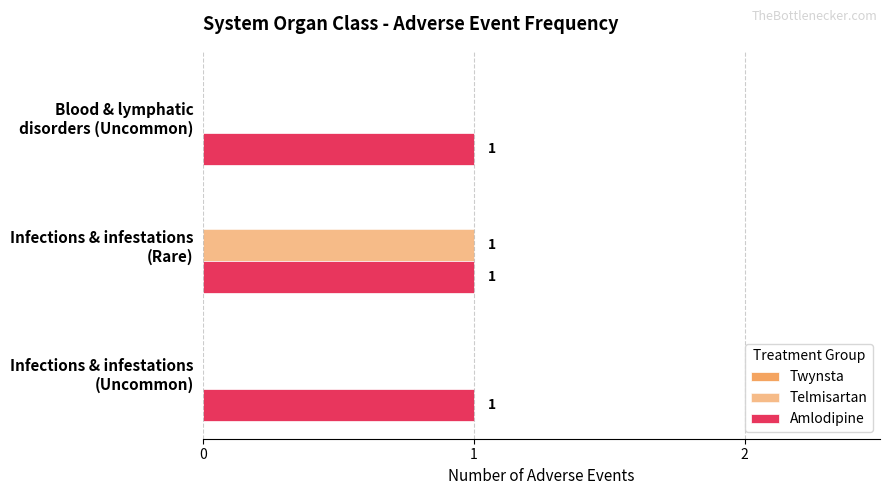

What is the sum of all Amlodipine values?

3